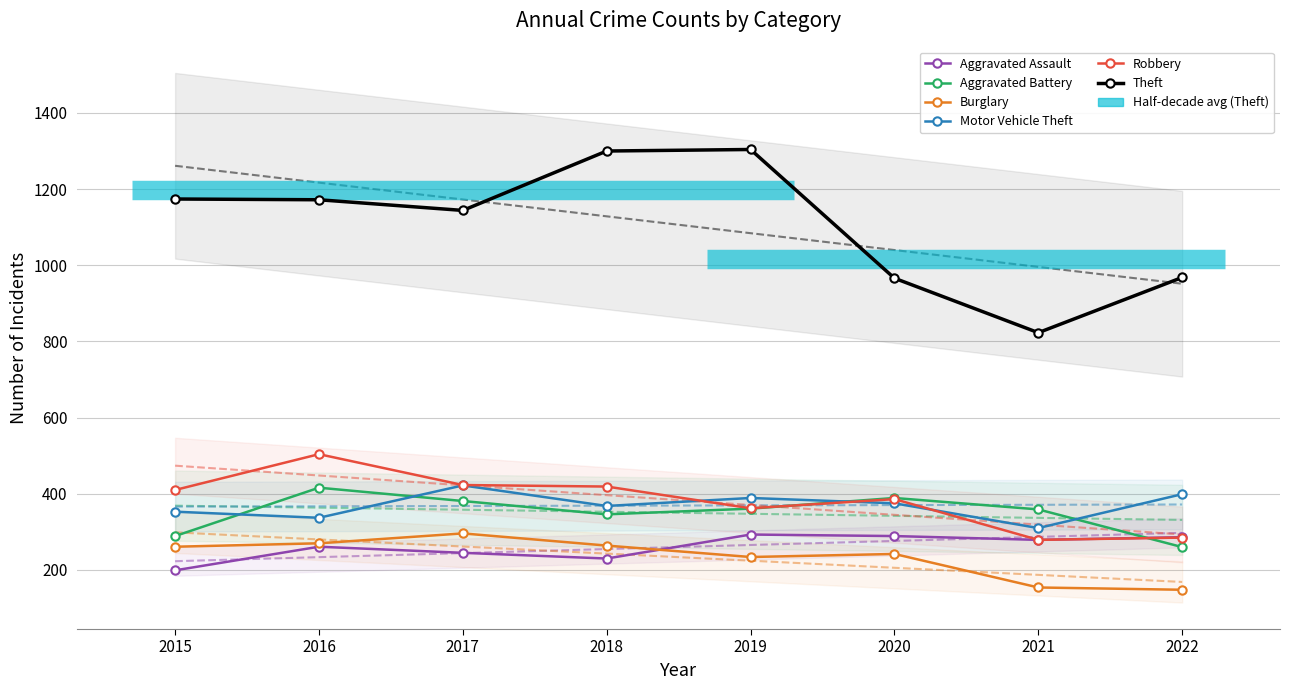

How many distinct data groups are displayed?

6